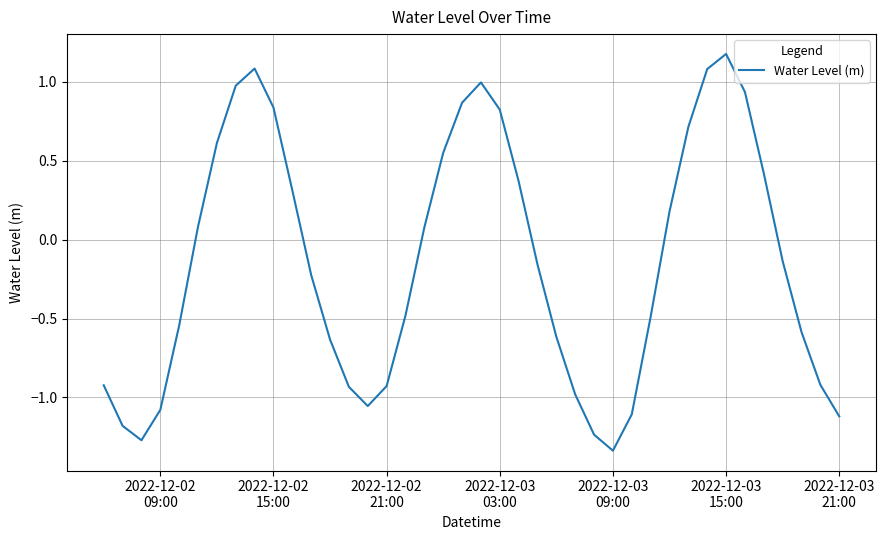

What is the maximum value shown in the chart?

1.2